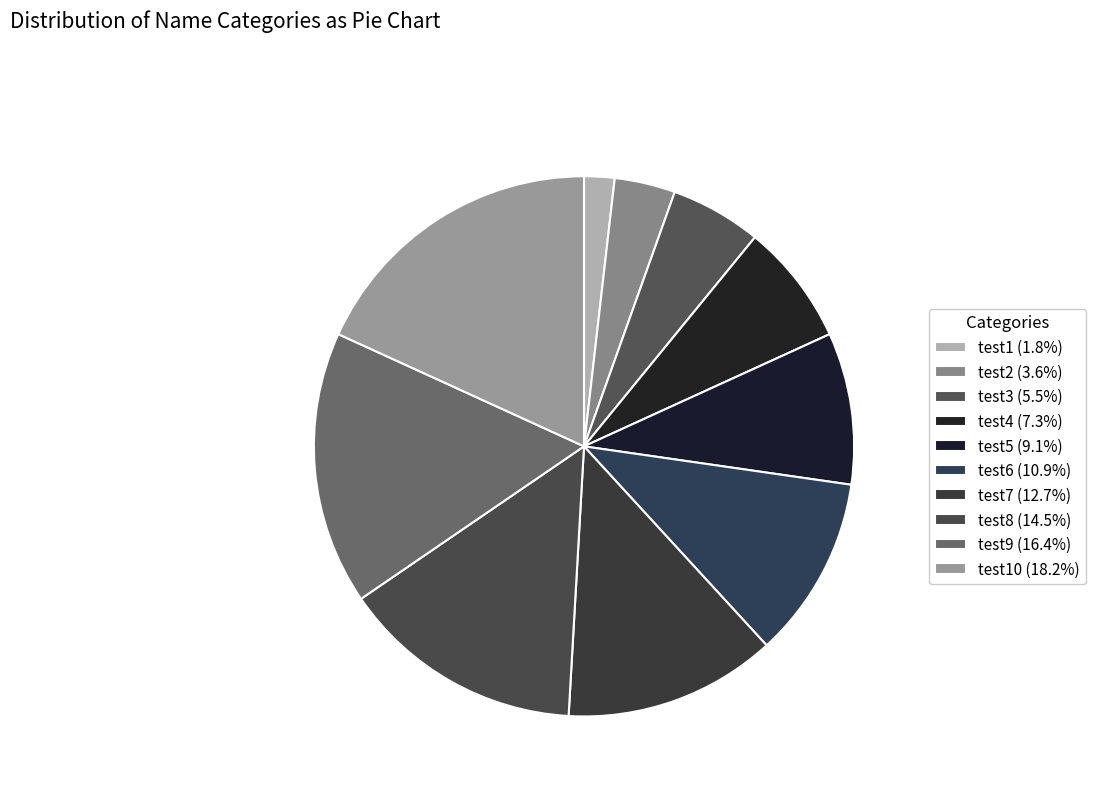

Count the number of slices in the pie.

10